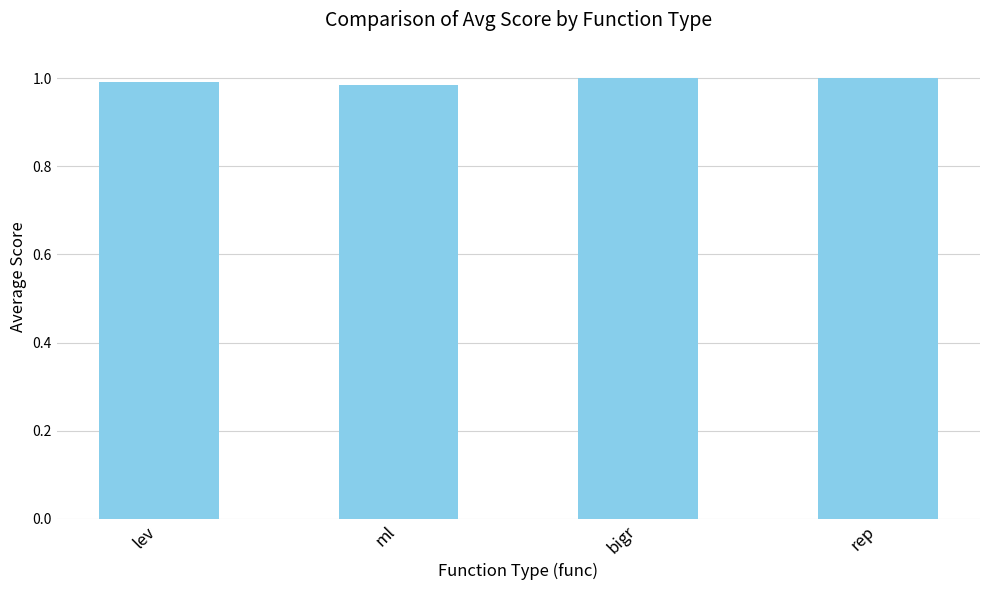

What is the sum of the values at rep and ml?

2.0